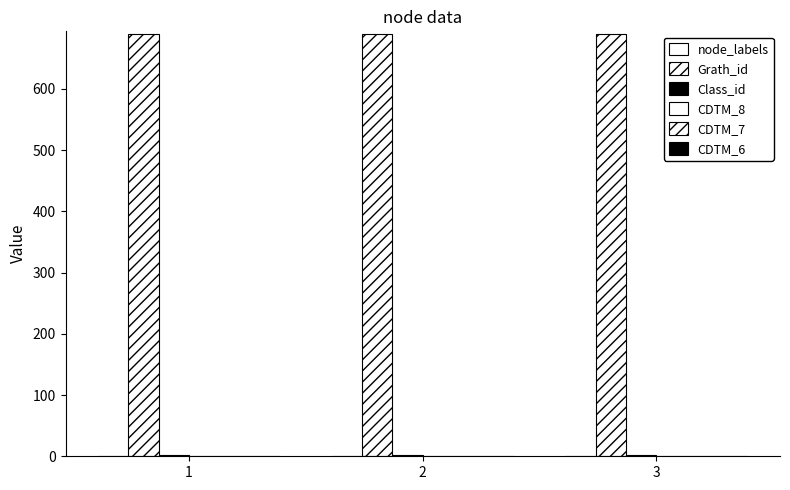

Reading left to right, what are all the values shown in this chart?

node_labels: 1=1	2=1	3=1
Grath_id: 1=689	2=689	3=689
Class_id: 1=2	2=2	3=2
CDTM_8: 1=0	2=0	3=0
CDTM_7: 1=0	2=0	3=0
CDTM_6: 1=0	2=0	3=0